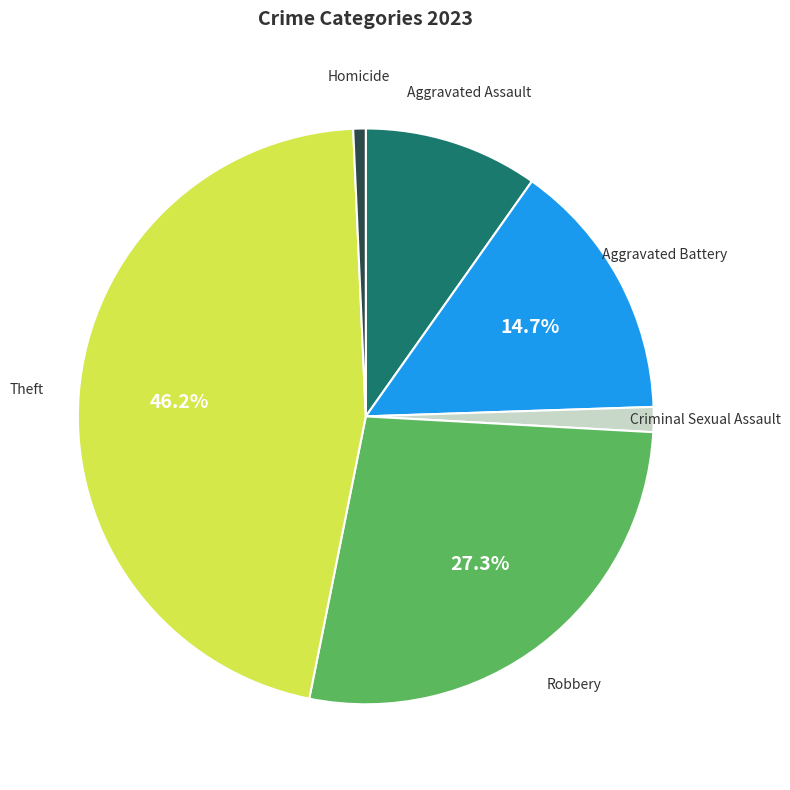

Between Criminal Sexual Assault and Aggravated Assault, which is larger?

Aggravated Assault